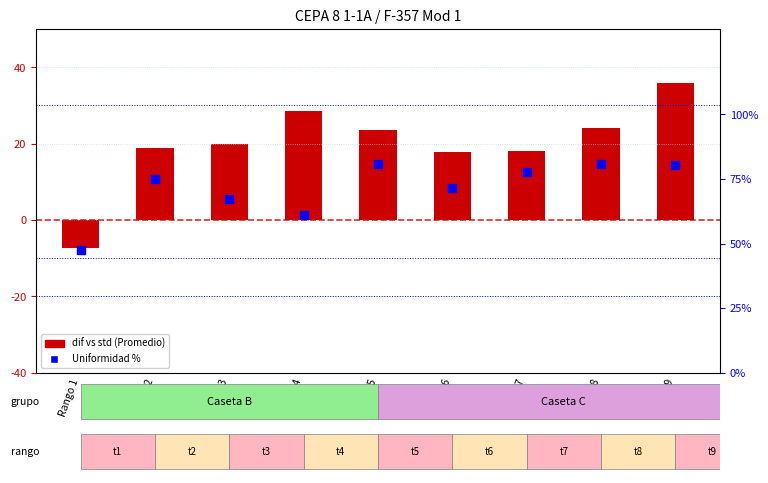

At how many categories does at least one series exceed 0?

9